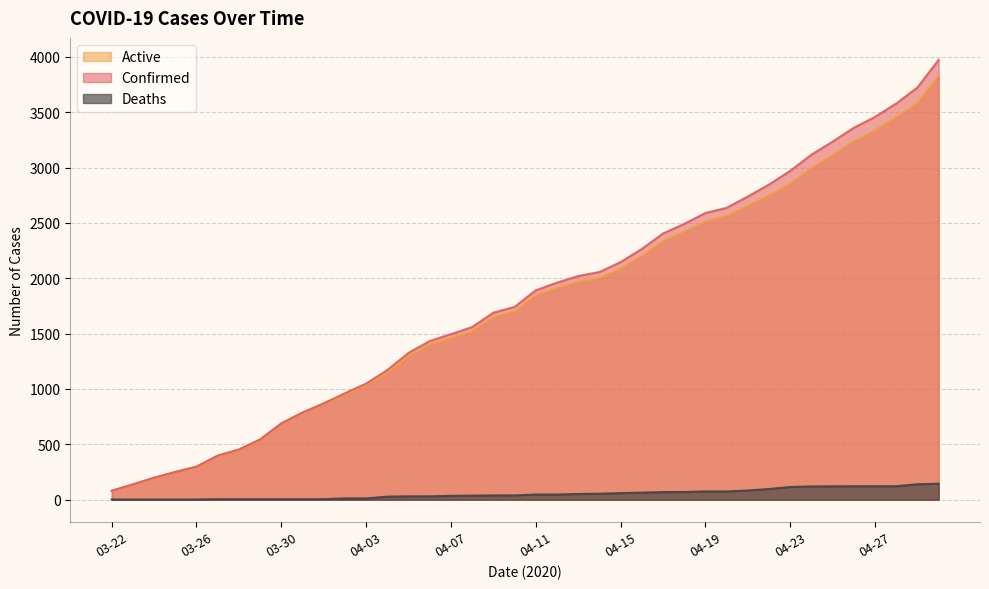

What is the difference between the Active values at 04-05 and 04-29?

2288